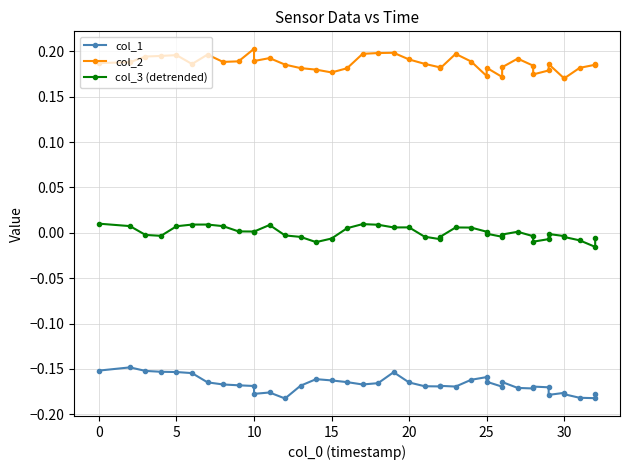

The value of col_3 (detrended) at 35 is 0.0. True or false?

False